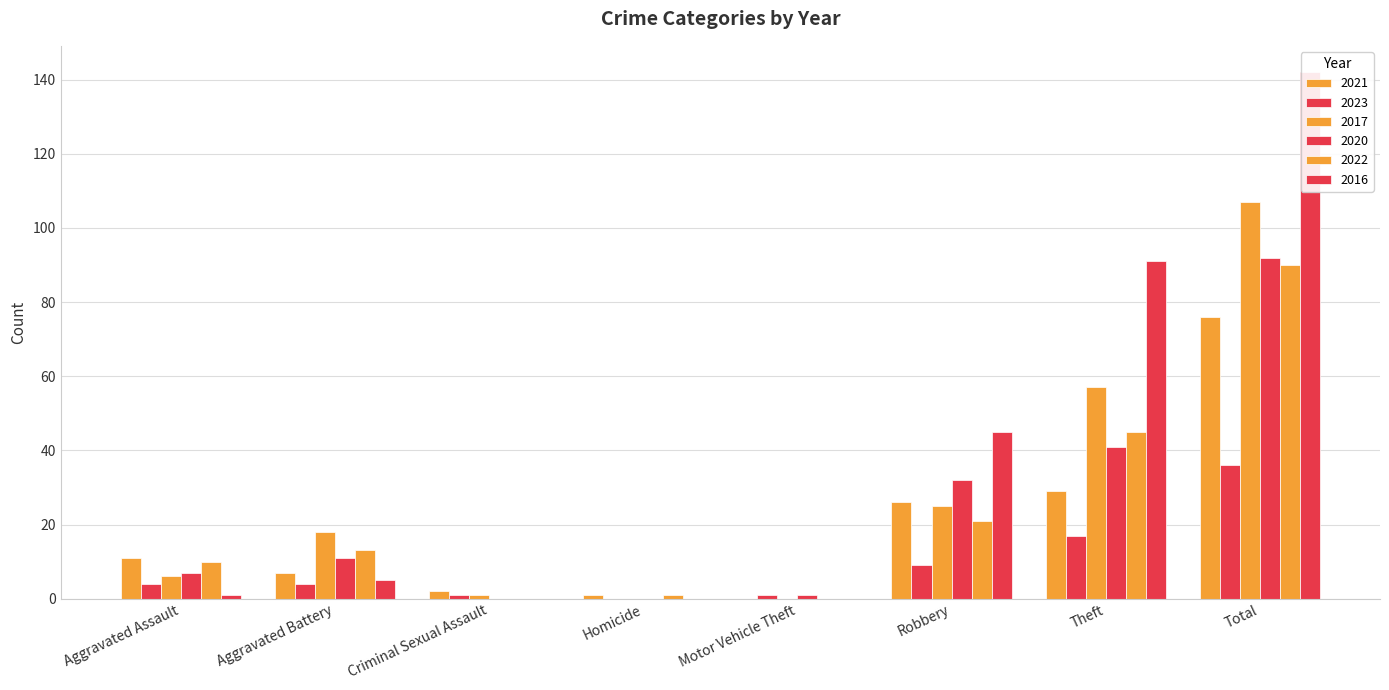

How many series are shown in this chart?

6